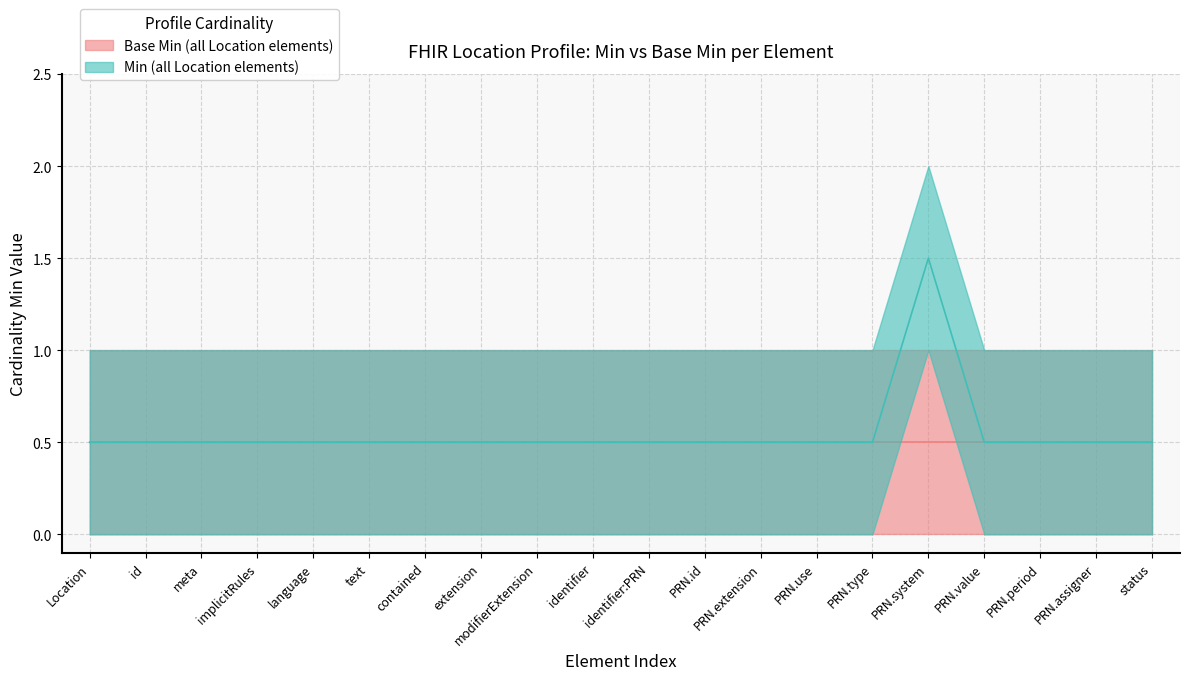

True or false: Min (location elements) has more than 0 points higher than both neighbors.

True